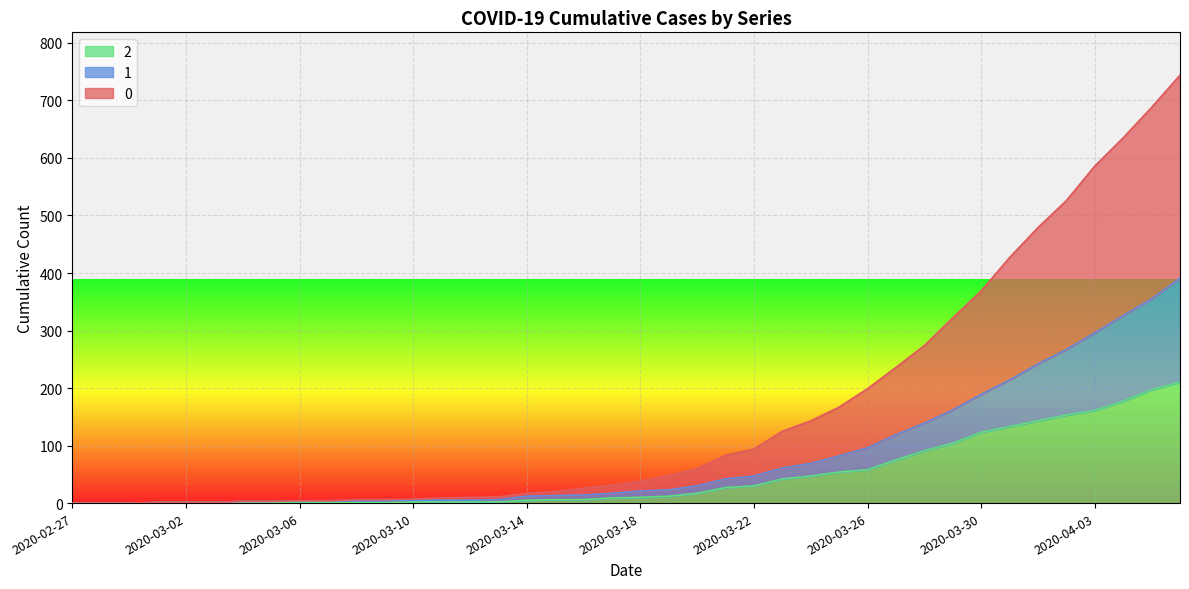

List the labels in order of 1 value, smallest first.

2020-02-27, 2020-02-28, 2020-02-29, 2020-03-01, 2020-03-02, 2020-03-03, 2020-03-04, 2020-03-05, 2020-03-06, 2020-03-07, 2020-03-08, 2020-03-09, 2020-03-10, 2020-03-11, 2020-03-12, 2020-03-13, 2020-03-14, 2020-03-15, 2020-03-16, 2020-03-17, 2020-03-18, 2020-03-19, 2020-03-20, 2020-03-21, 2020-03-22, 2020-03-23, 2020-03-24, 2020-03-25, 2020-03-26, 2020-03-27, 2020-03-28, 2020-03-29, 2020-03-30, 2020-03-31, 2020-04-01, 2020-04-02, 2020-04-03, 2020-04-04, 2020-04-05, 2020-04-06